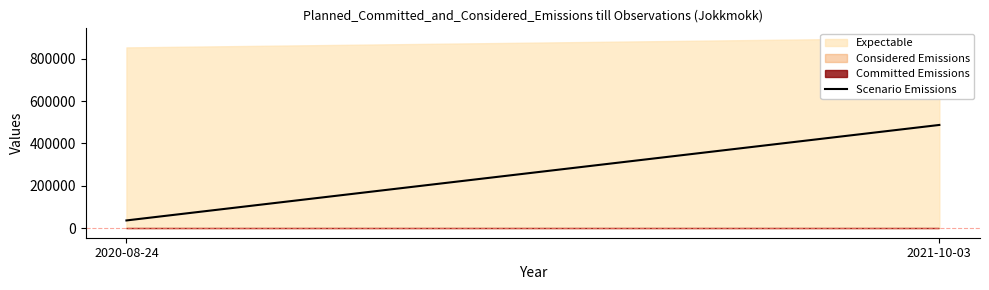

At which label is the value closest to 261844?

2020-08-24